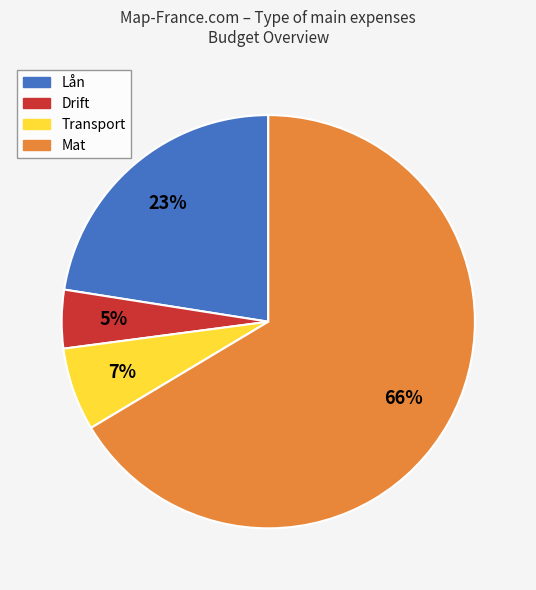

What percentage is the Transport slice, to the nearest percent?

7%